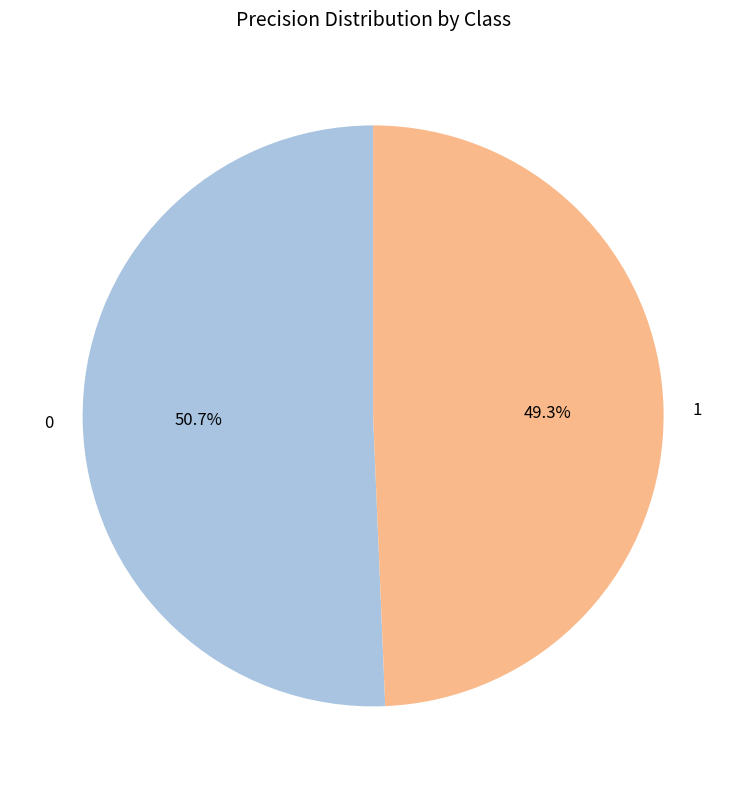

Rank the categories by value from highest to lowest.

0, 1